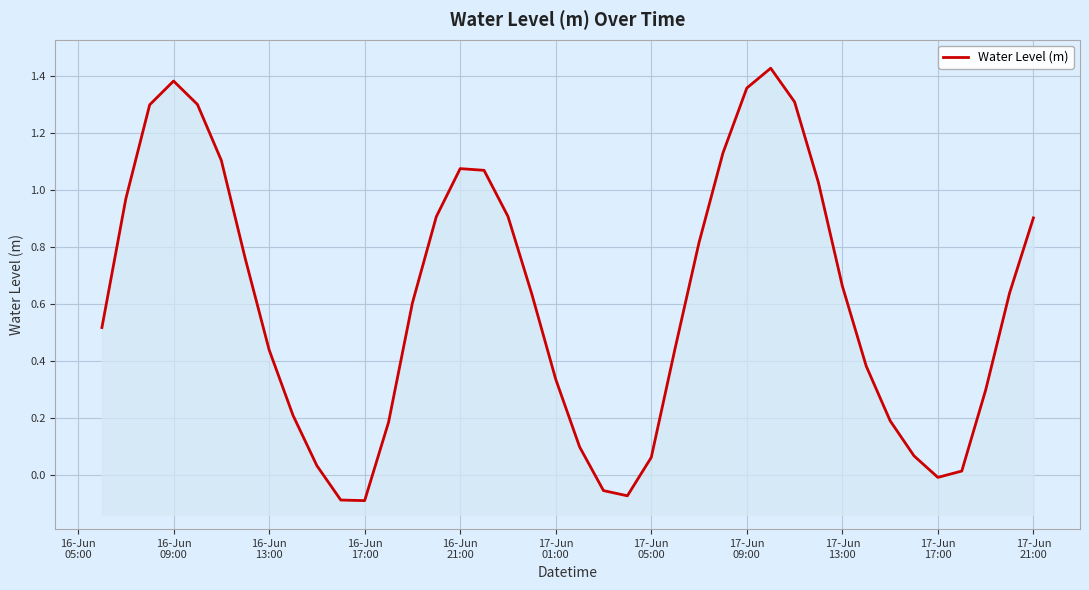

Is it true that the value at 34 is 0.1?

False